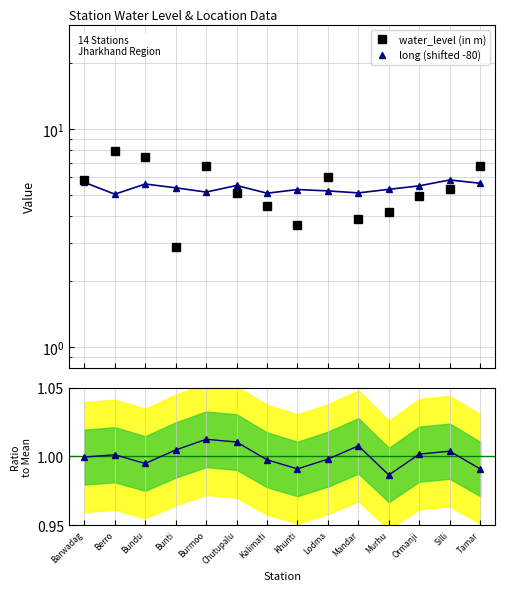

Which series has the widest spread of values?

water_level (in m)